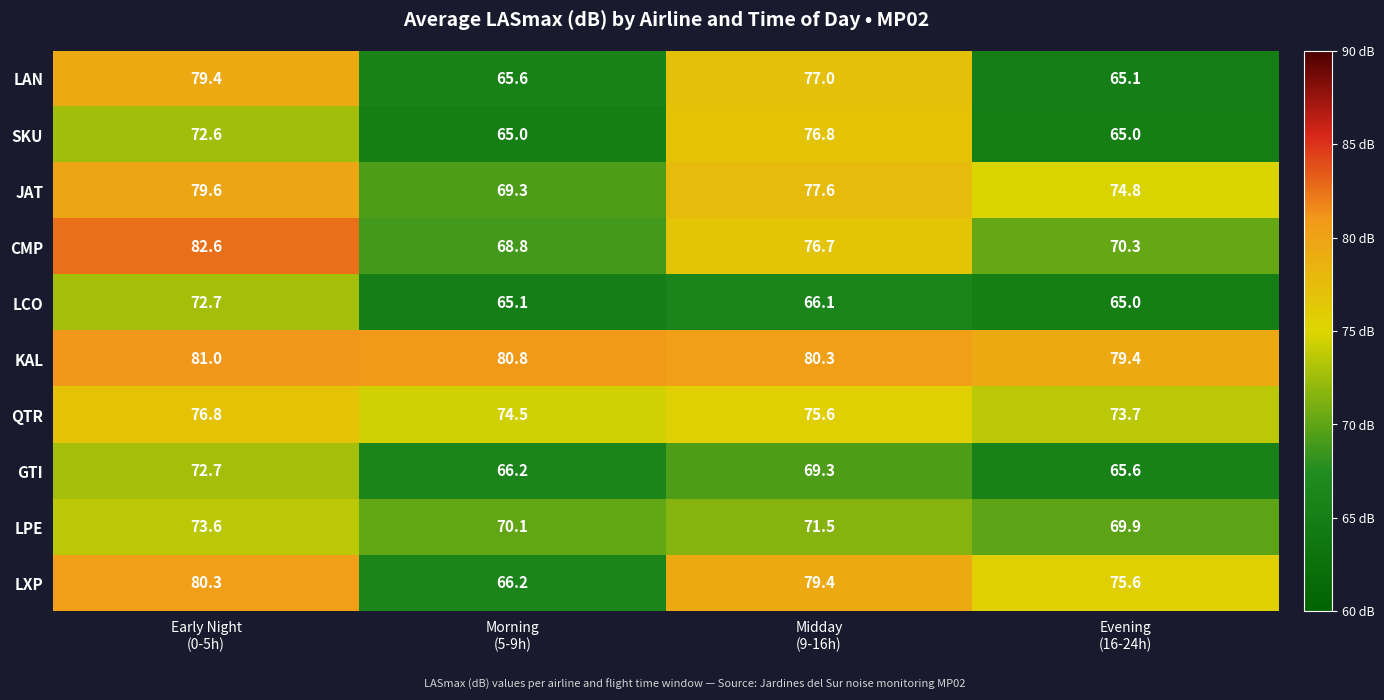

What is the sum of all LAN values?

287.1